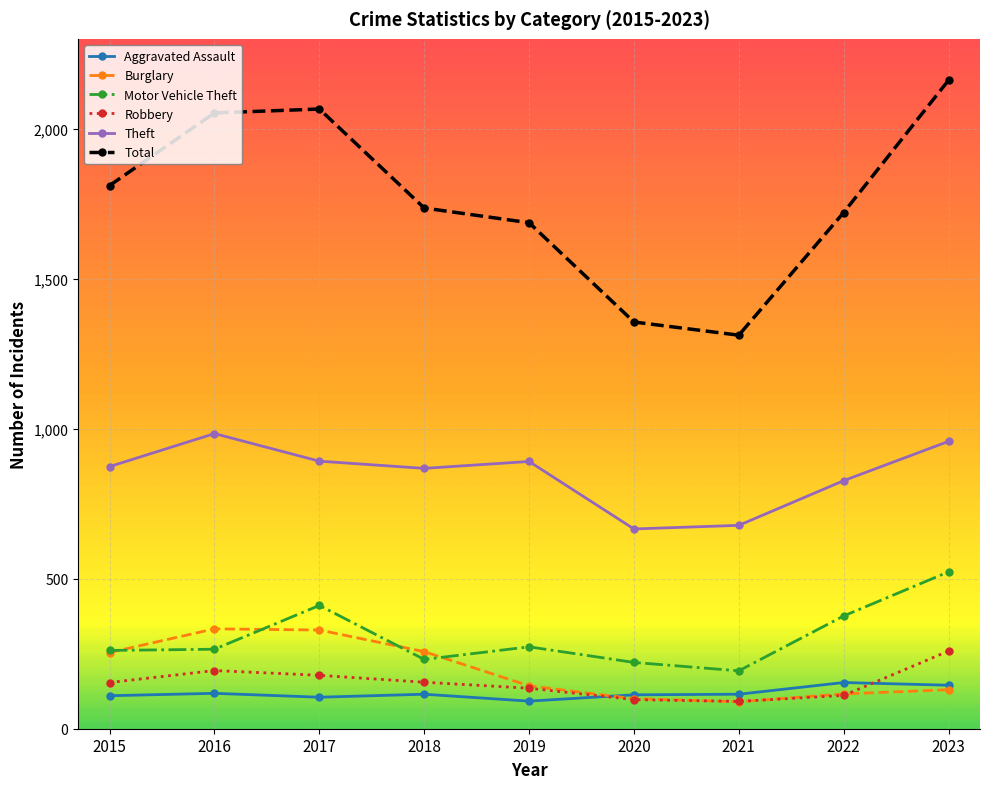

True or false: Total has more than 2 interior local peaks.

False